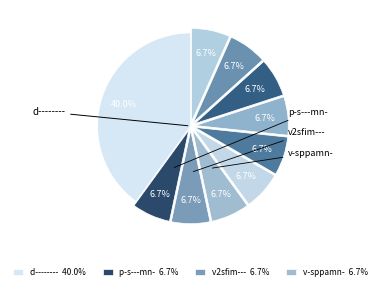

How many segments does this pie chart have?

10